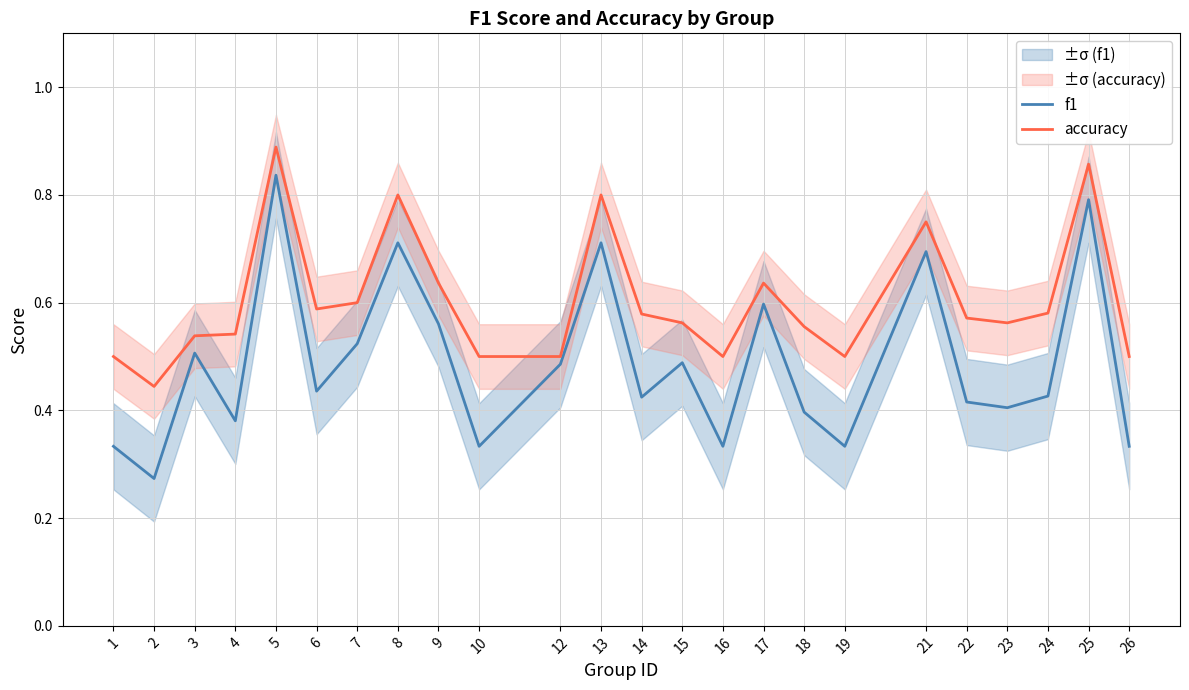

Reading left to right, transcribe all the data shown in this chart.

f1: 0.3	0.3	0.5	0.4	0.8	0.4	0.5	0.7	0.6	0.3	0.5	0.7	0.4	0.5	0.3	0.6	0.4	0.3	0.7	0.4	0.4	0.4	0.8	0.3
accuracy: 0.5	0.4	0.5	0.5	0.9	0.6	0.6	0.8	0.6	0.5	0.5	0.8	0.6	0.6	0.5	0.6	0.6	0.5	0.8	0.6	0.6	0.6	0.9	0.5